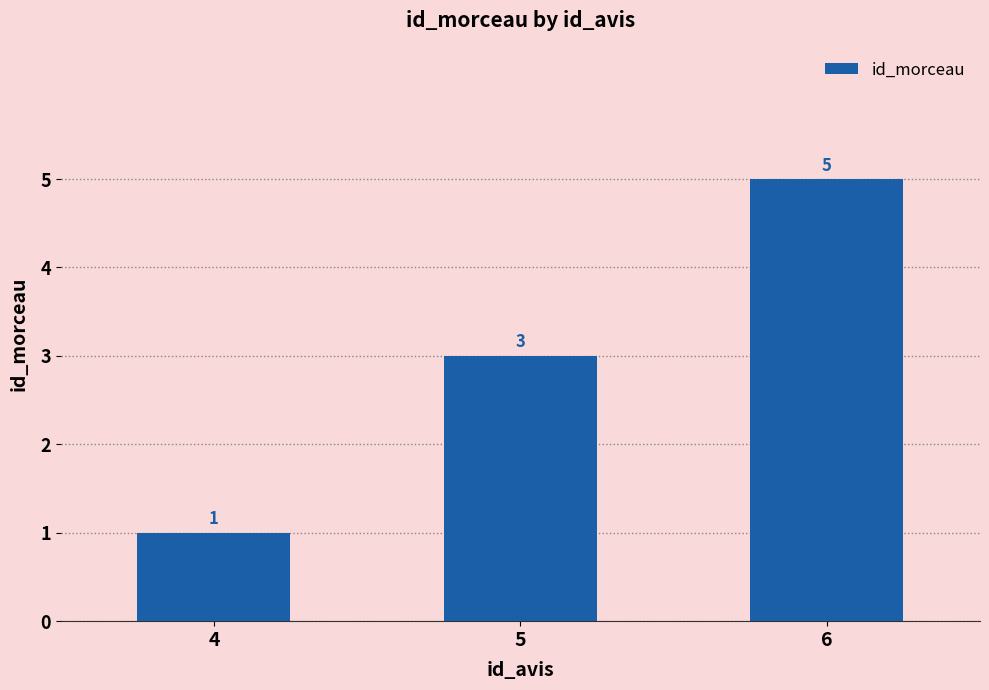

The value at 4 is 0. True or false?

False